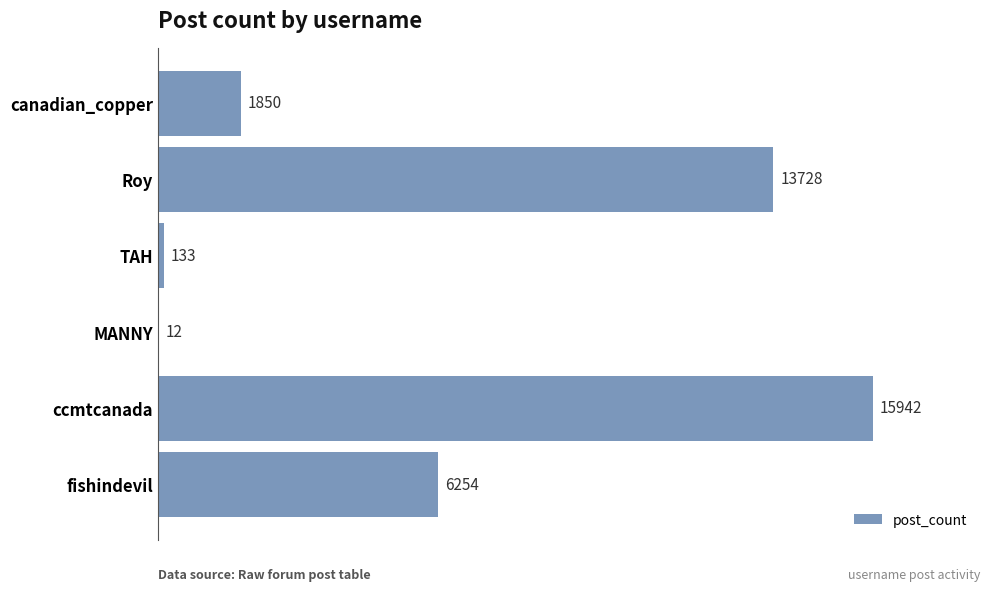

Reading bottom to top, what are all the values shown in this chart?

fishindevil=6254	ccmtcanada=15942	MANNY=12	TAH=133	Roy=13728	canadian_copper=1850